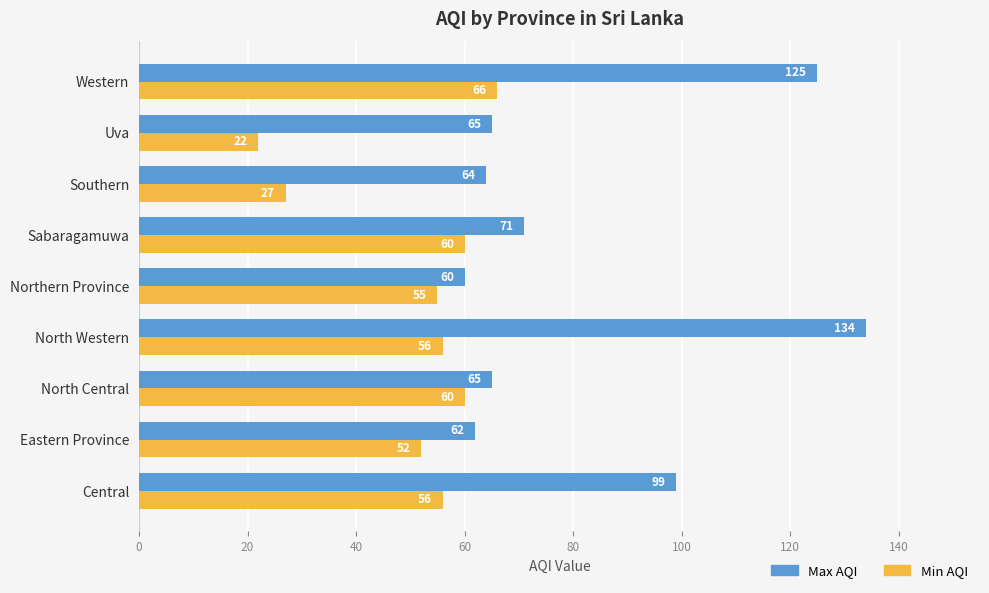

Between North Central and Uva, which series saw the biggest shift?

Min AQI